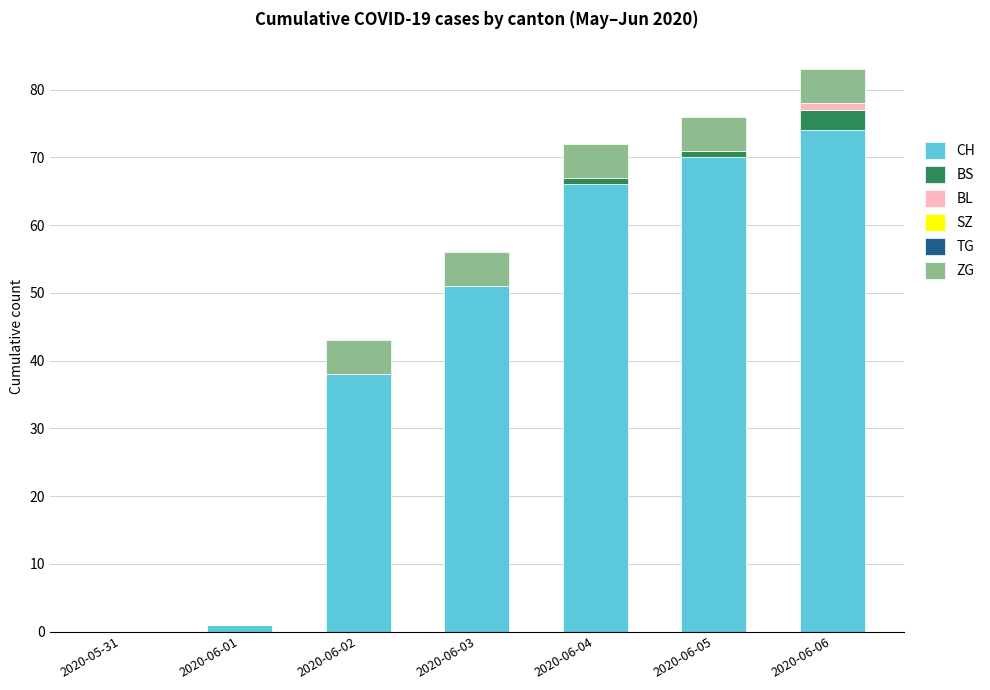

At which category is the sum across all series the highest?

2020-06-06